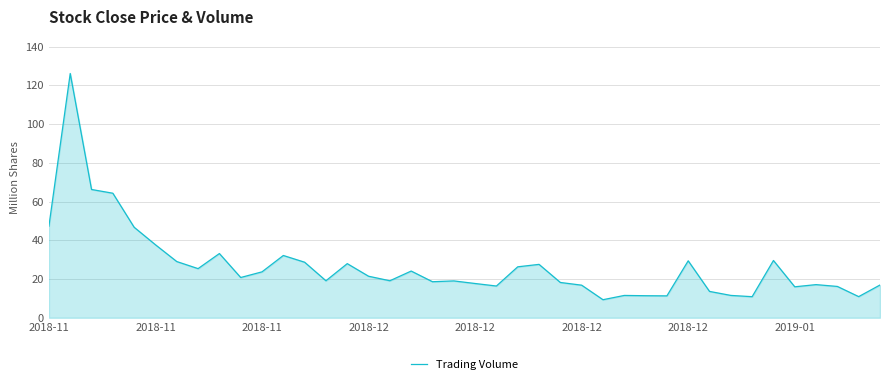

At which label is the value closest to 67699826?

2018-11